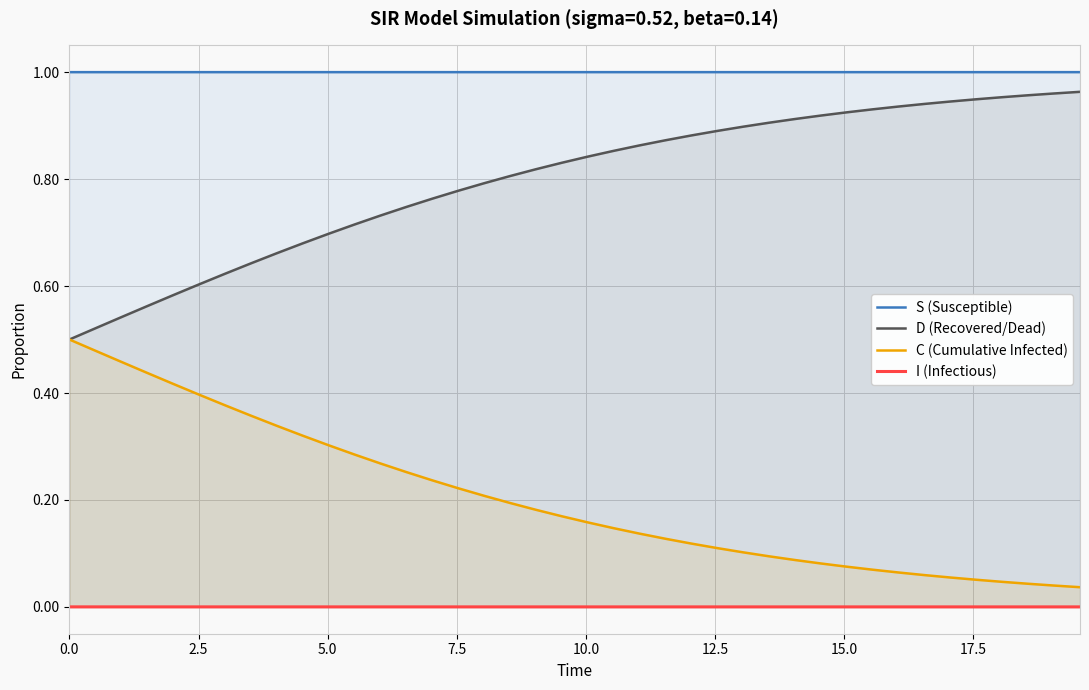

True or false: S (Susceptible) and C (Cumulative Infected) intersect in this chart.

False